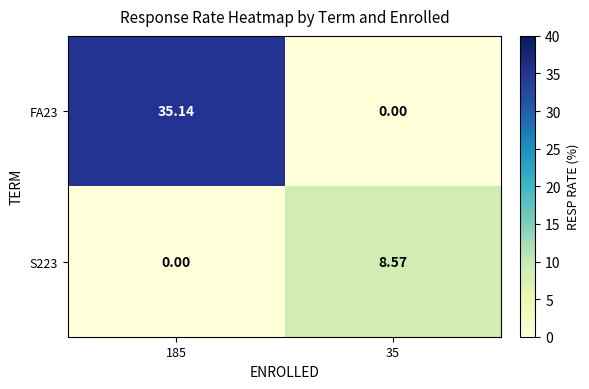

Is the value of FA23 at 185 greater than the value of S223 at 35?

Yes